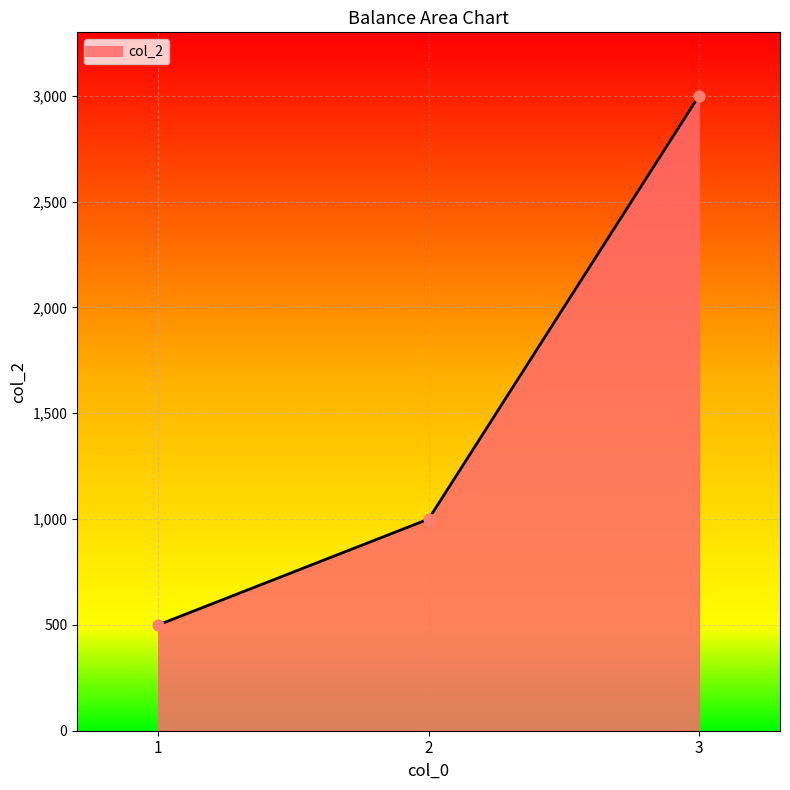

Approximately how many times larger is the value at 2 compared to 3?

0.3